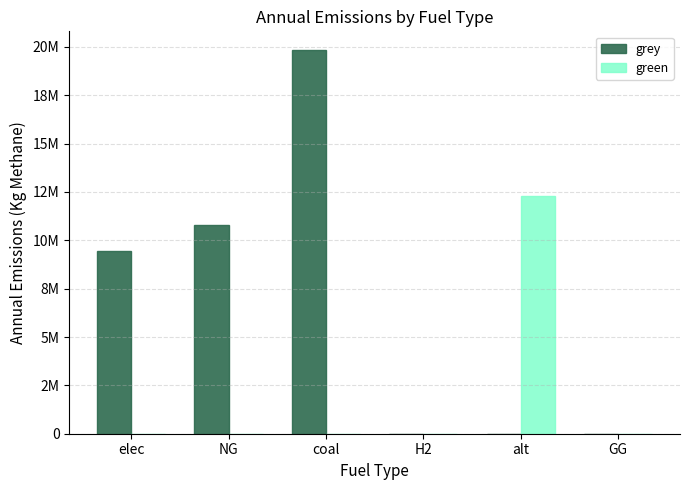

What are all the series names shown in the legend?

grey, green